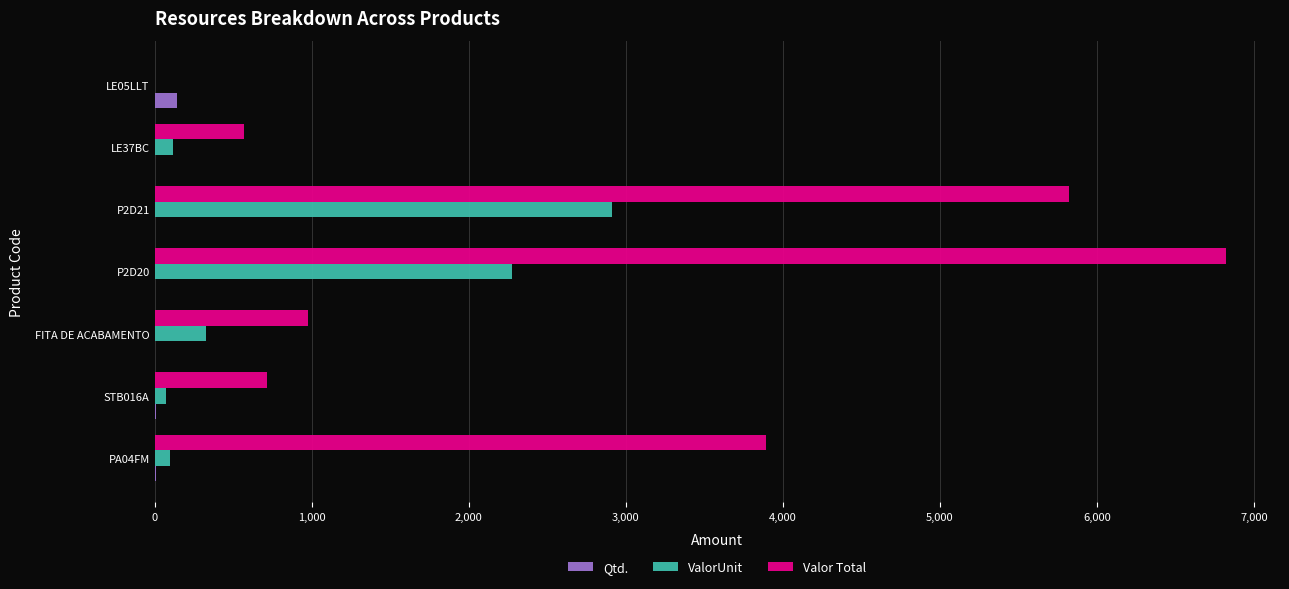

What is the highest value of the Valor Total series?

6825.0